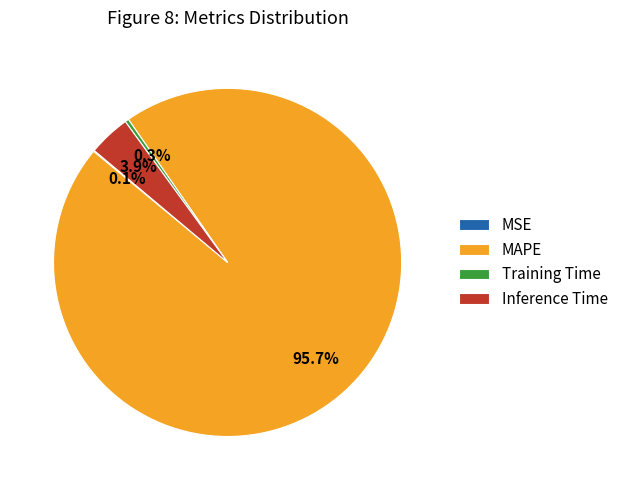

To the nearest percent, what is the difference between the largest and smallest slice percentages?

96%